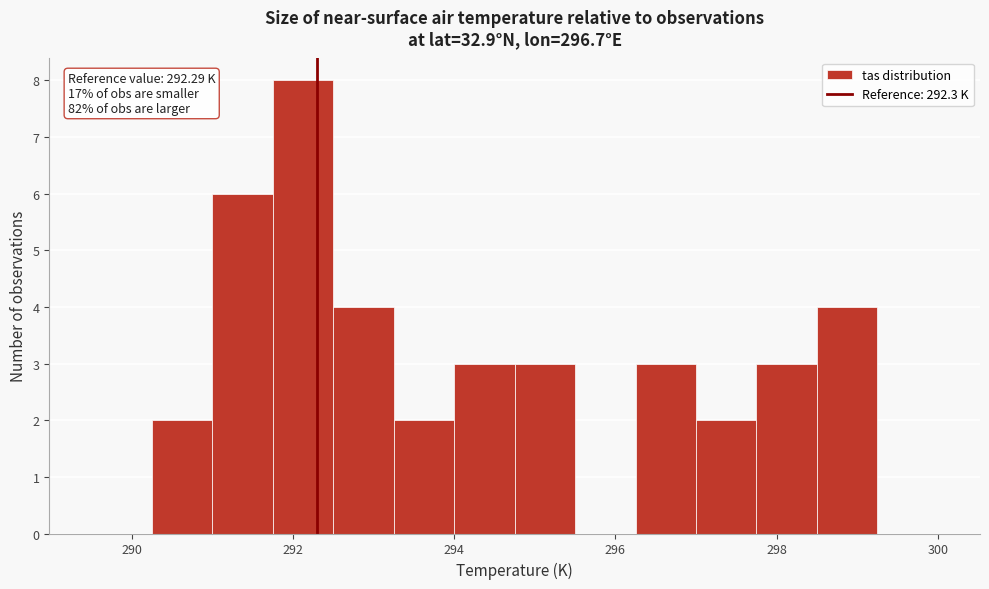

Read against the x-axis, roughly where is the centre of the tallest bar?

292.2